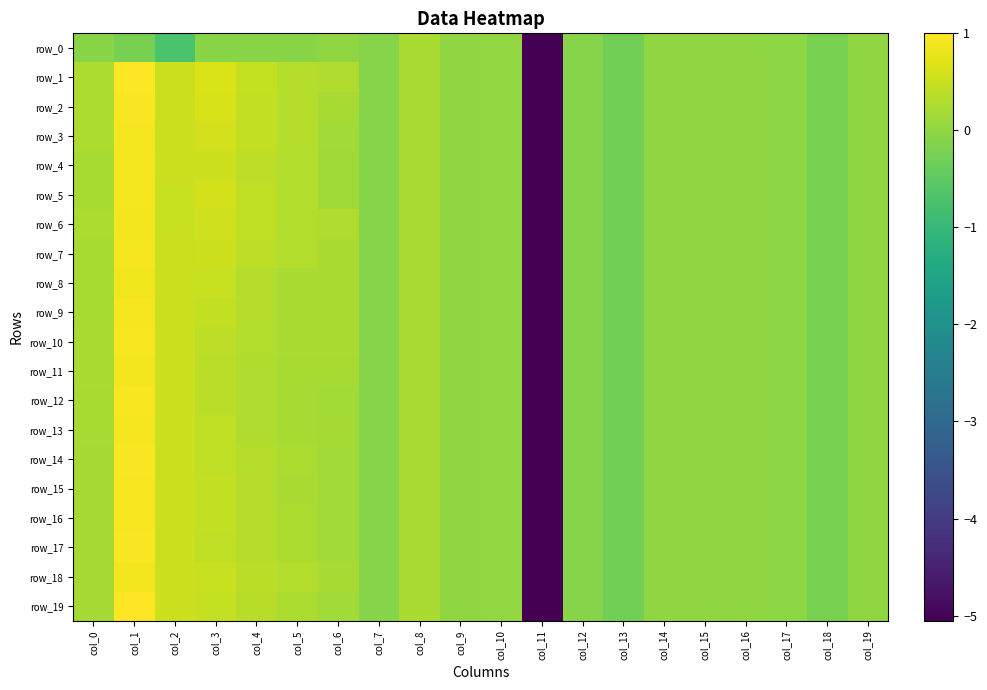

Which series has the largest total across all categories?

row_1